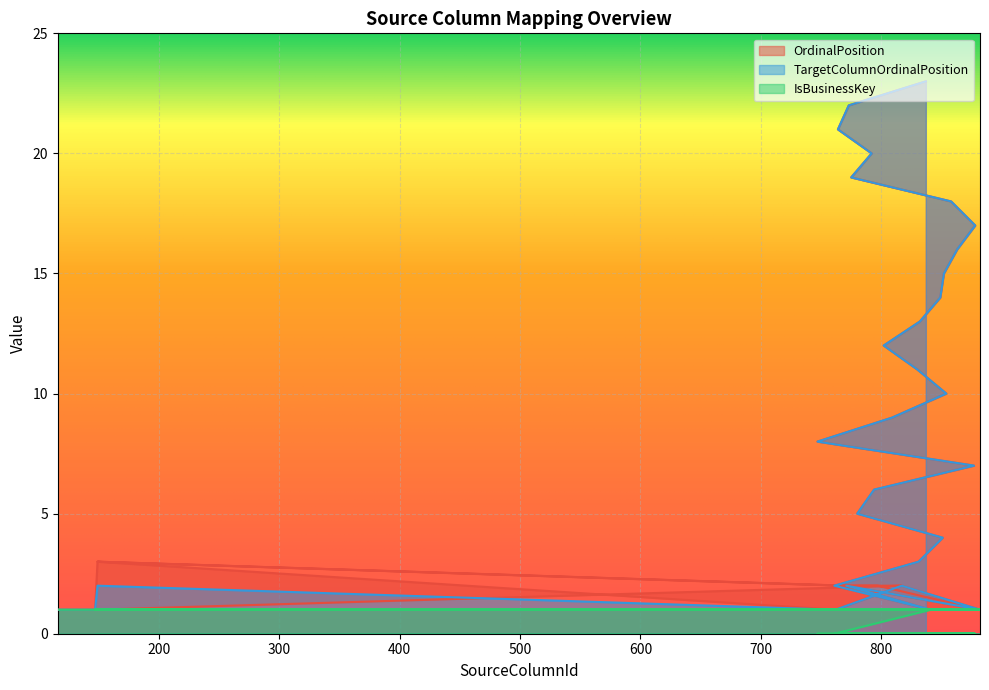

Reading left to right, extract all data points from this chart.

OrdinalPosition: 1	1	1	1	1	1	2	2	3	2	2	1	3	1	2	1	2	1	2	3	4	5	6	7	8	9	10	11	12	13	14	15	16	17	18	19	20	21	22	23
TargetColumnOrdinalPosition: 1	1	1	1	1	1	1	1	1	1	1	1	2	1	2	1	2	1	2	3	4	5	6	7	8	9	10	11	12	13	14	15	16	17	18	19	20	21	22	23
IsBusinessKey: 1	1	1	1	1	1	1	1	1	1	1	1	1	1	1	1	1	1	0	0	0	0	0	0	0	0	0	0	0	0	0	0	0	0	0	0	0	0	0	0